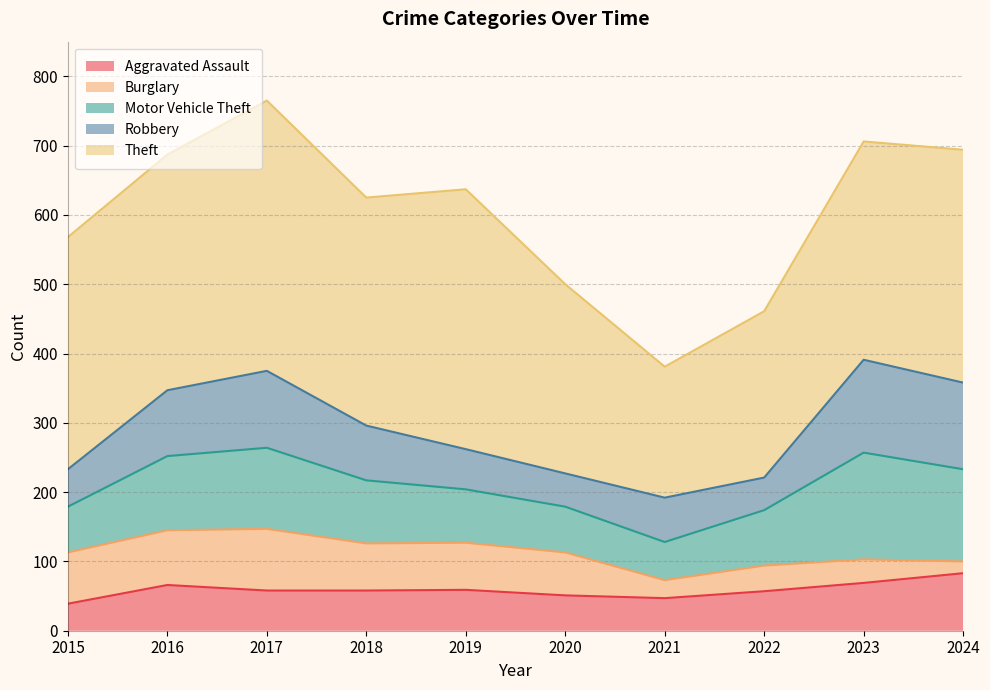

After their last crossing, which series has the higher values: Burglary or Robbery?

Robbery